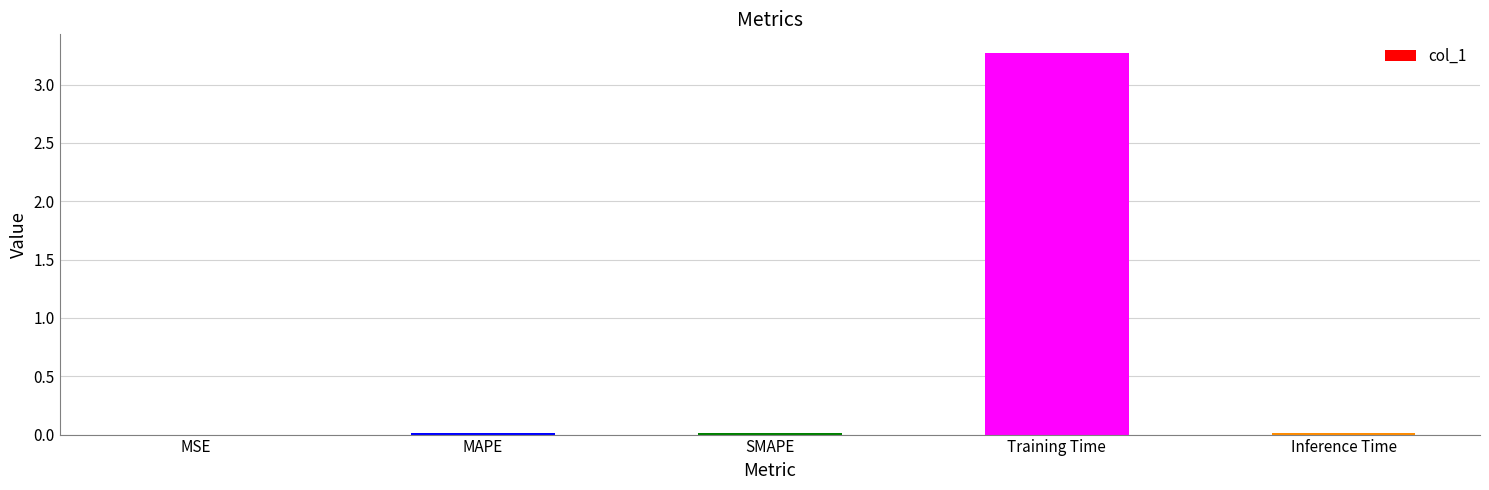

What is the greatest value displayed?

3.3